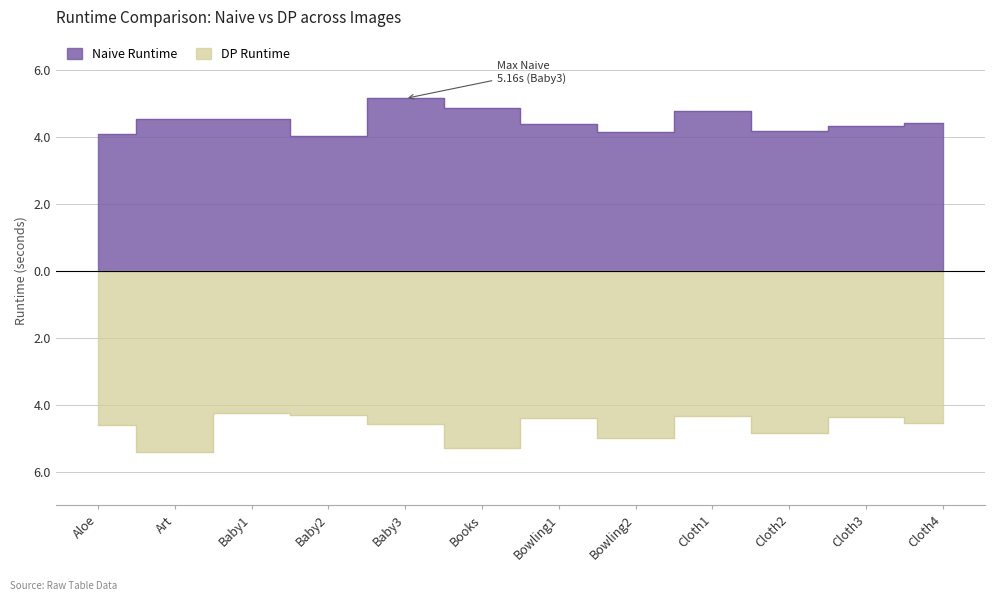

How many lines are shown in the chart?

2